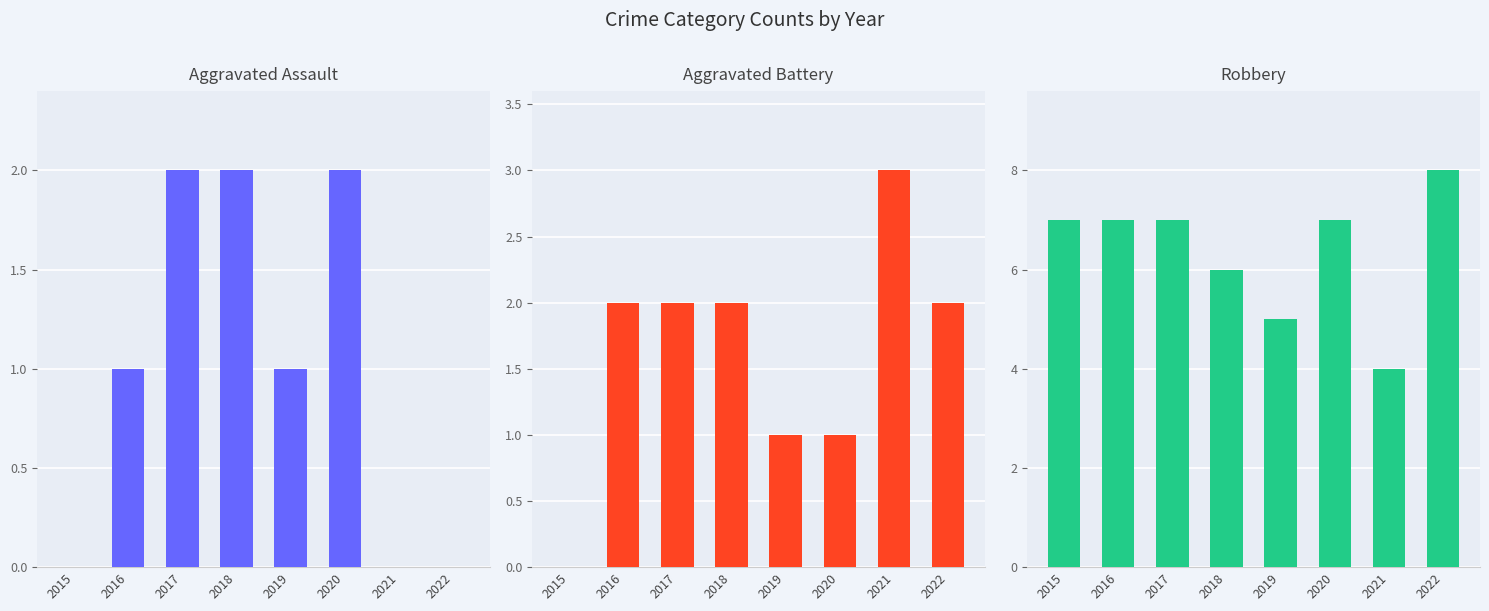

Read the Aggravated Assault value at 2016.

1